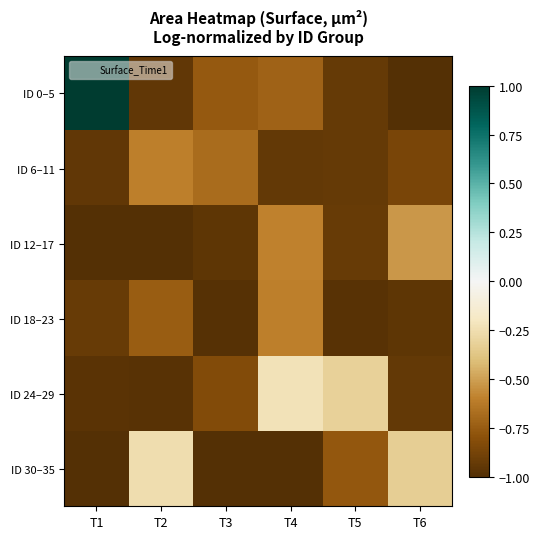

What is the greatest value displayed?

1.0